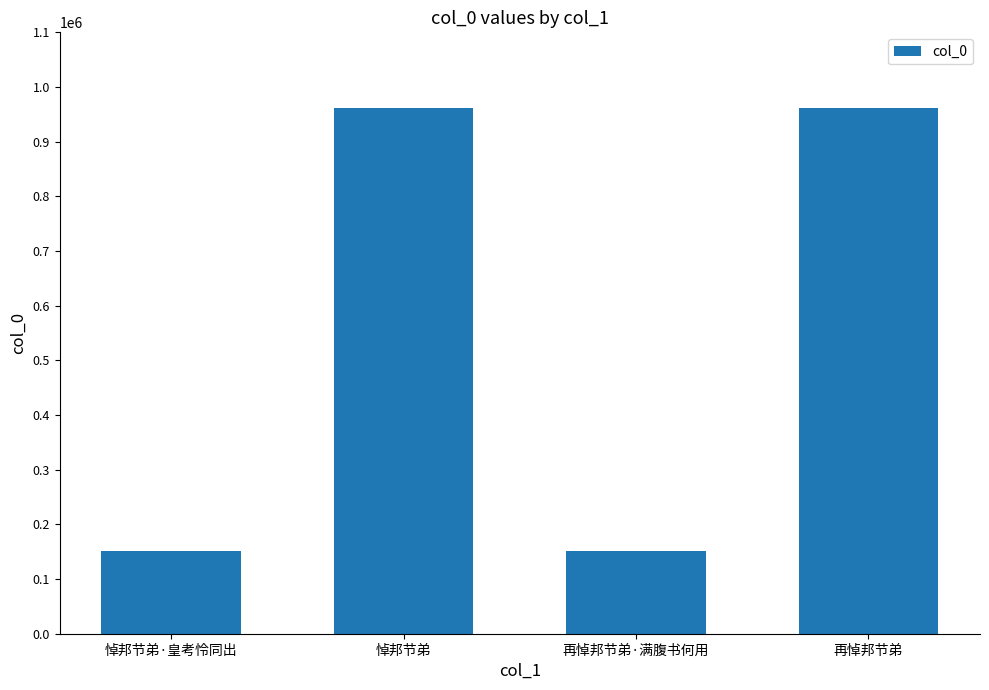

What is the difference between the values at 再悼邦节弟·满腹书何用 and 悼邦节弟·皇考怜同出?

111